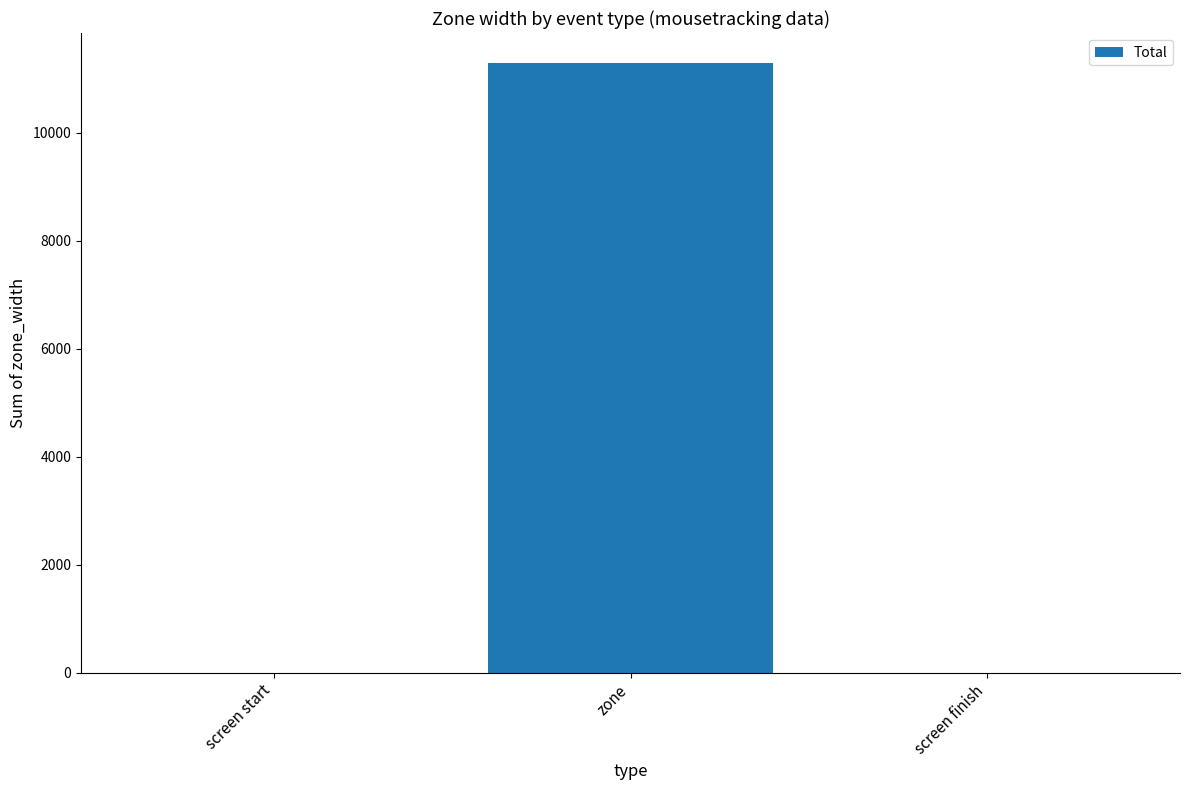

What is the maximum value shown in the chart?

11280